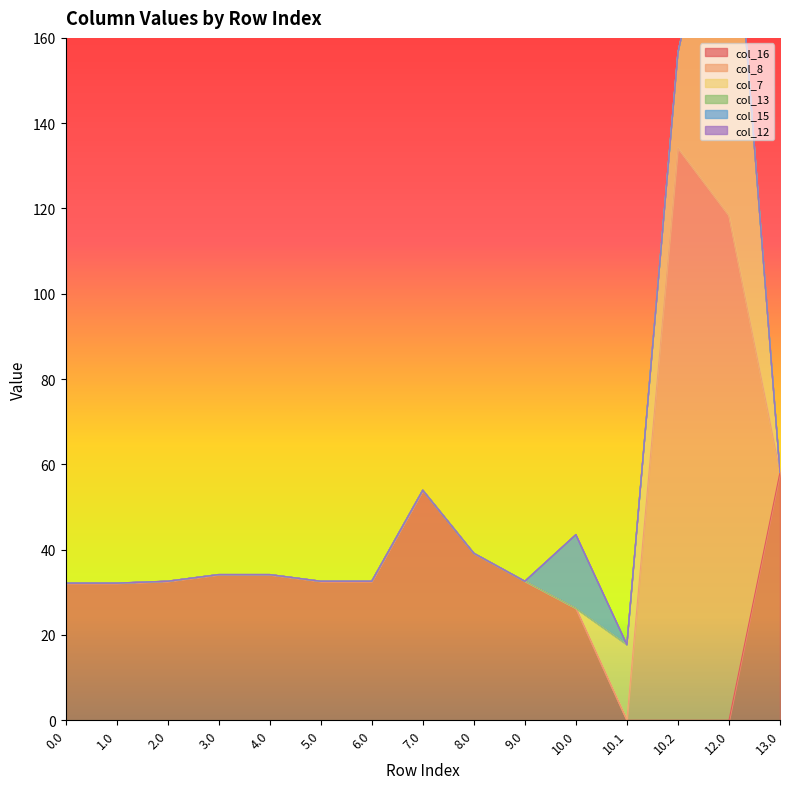

The value of col_16 at 13.0 is 88.7. True or false?

False